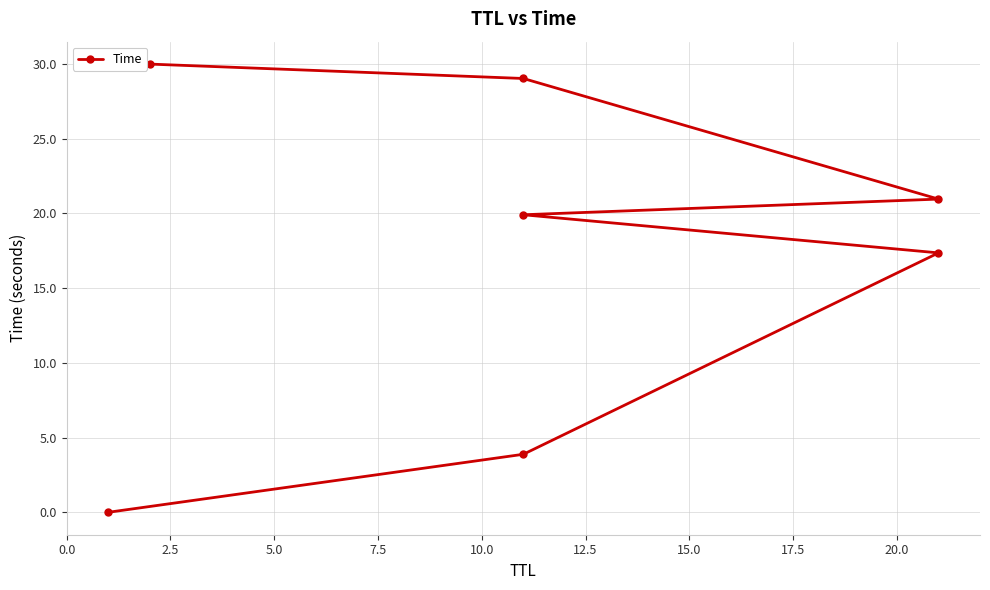

Reading right to left, what are all the values shown in this chart?

30.0	29.0	21.0	19.9	17.4	3.9	0.0